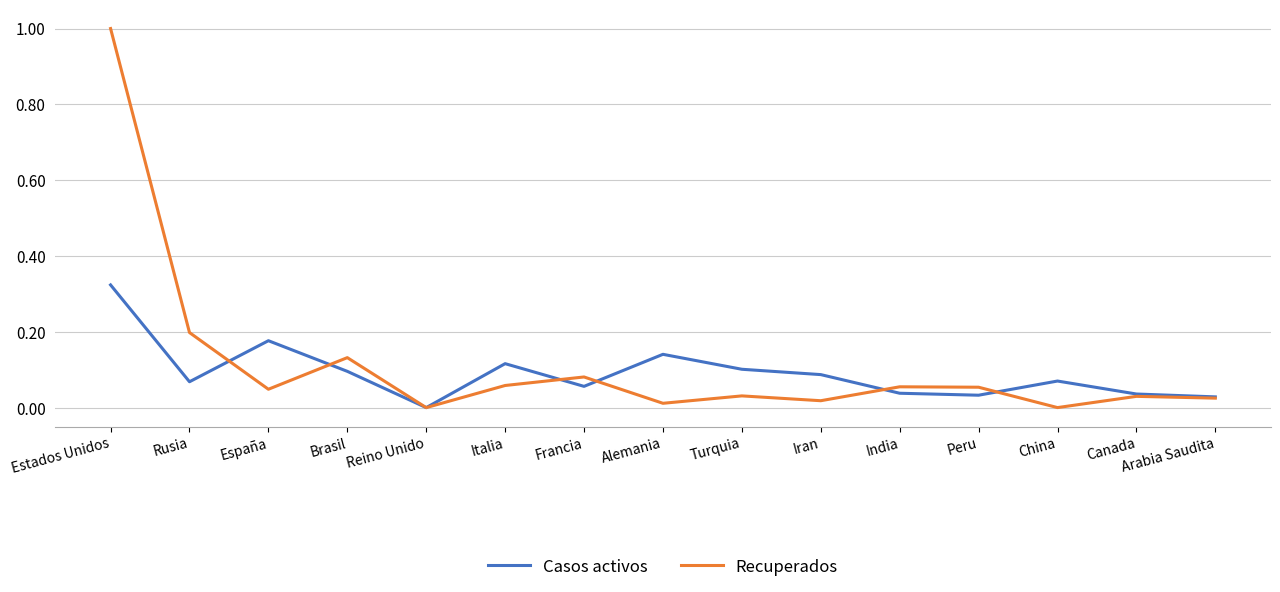

Rank the series at Francia from highest to lowest value.

Recuperados, Casos activos